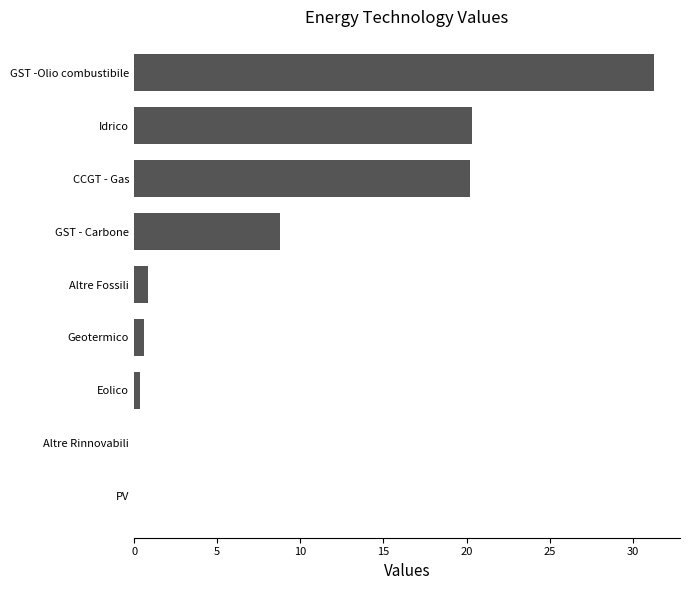

What is the sum of the values at Idrico and GST - Carbone?

29.1